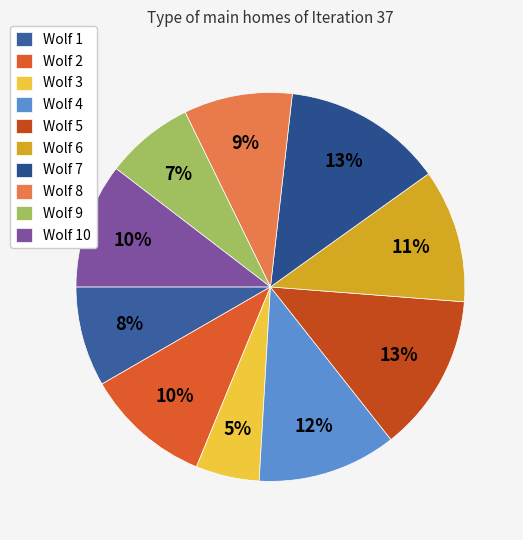

To the nearest percent, what portion does Wolf 1 represent?

8%